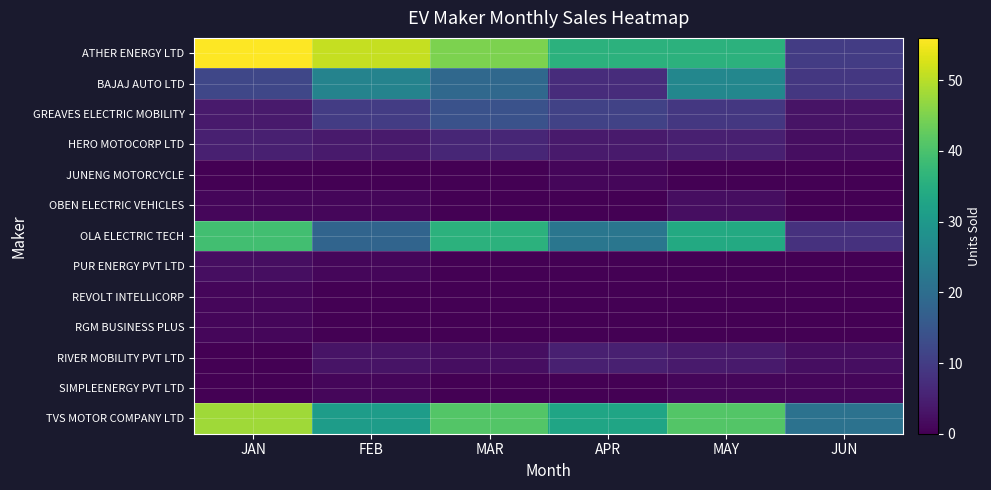

At which category is the sum across all series the highest?

JAN